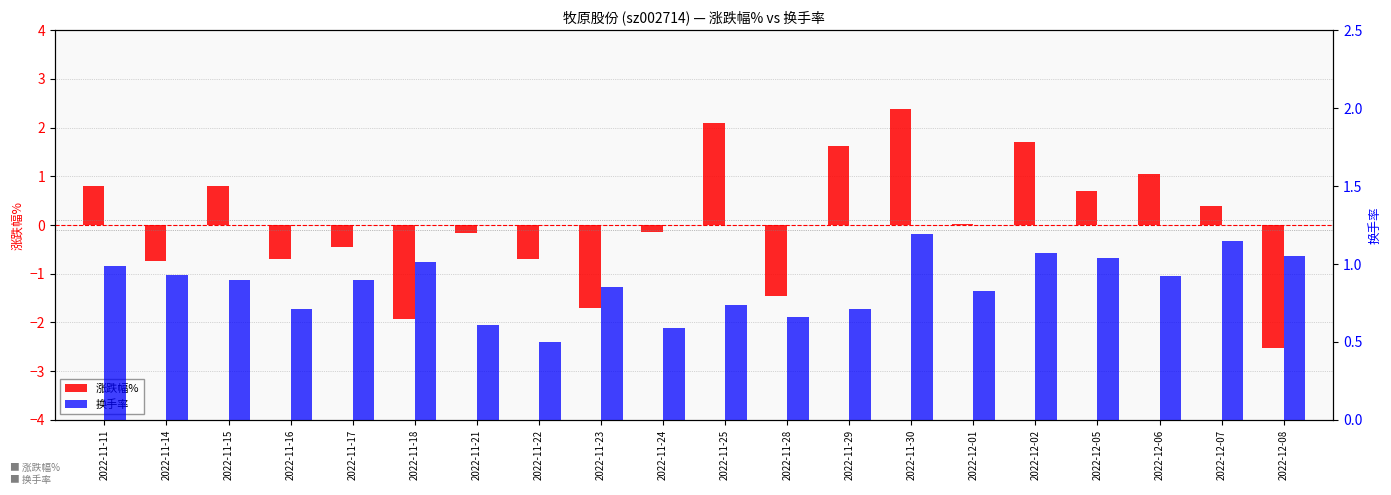

At which category is the sum across all series the highest?

2022-11-30